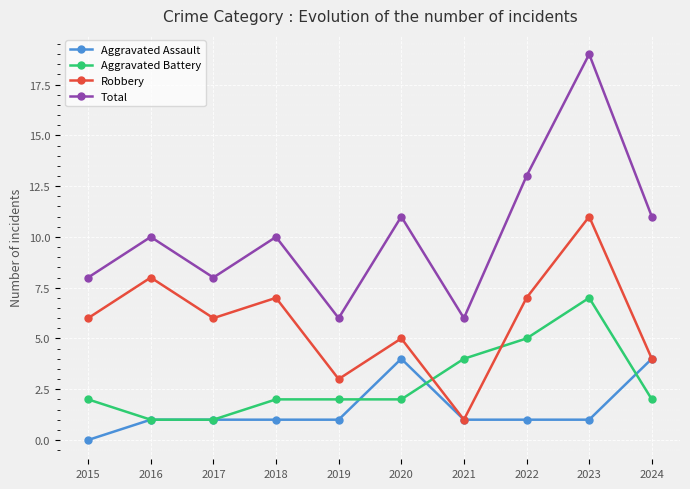

What is the difference between the maximum and second lowest values in the Total series?

13